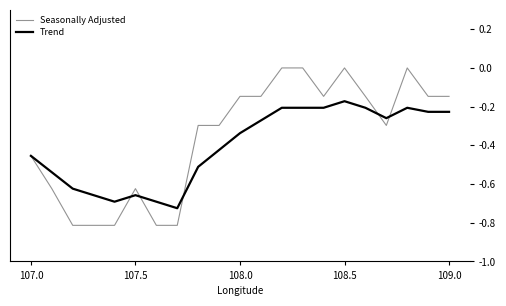

Which series has the widest spread of values?

Seasonally Adjusted